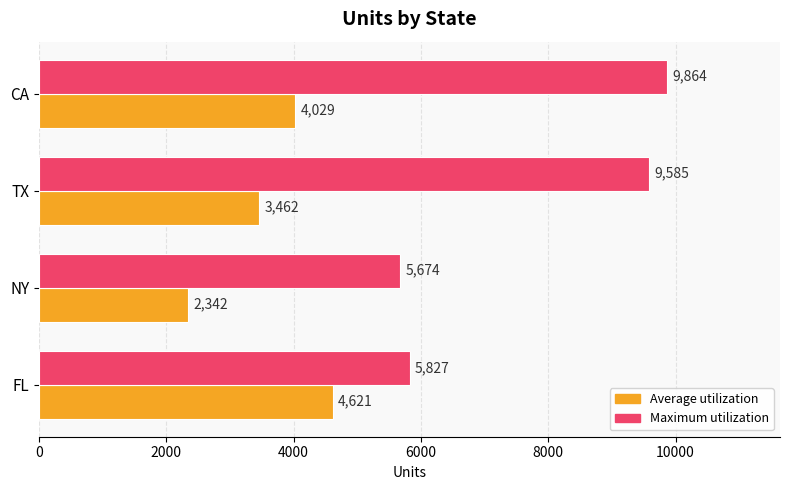

How many categories are shown in the chart?

4